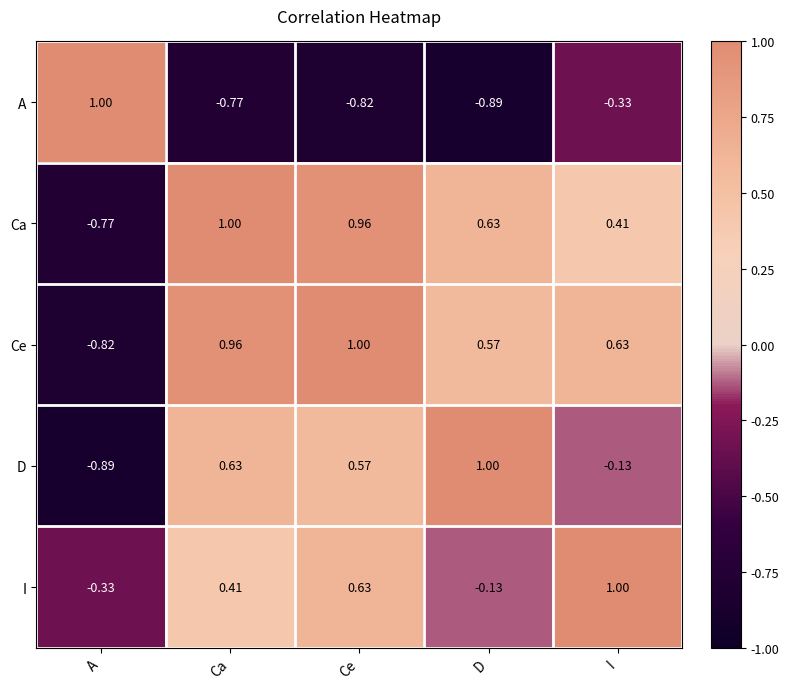

How many data points does each series have?

5